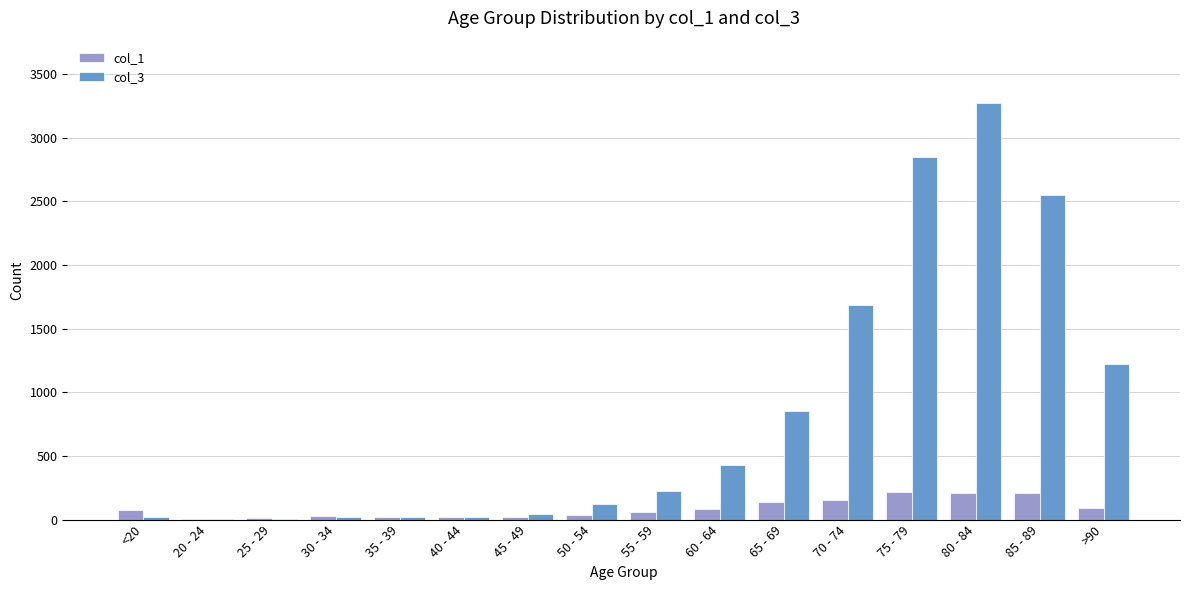

Is the value of col_1 at 75 - 79 greater than the value of col_3 at 85 - 89?

No